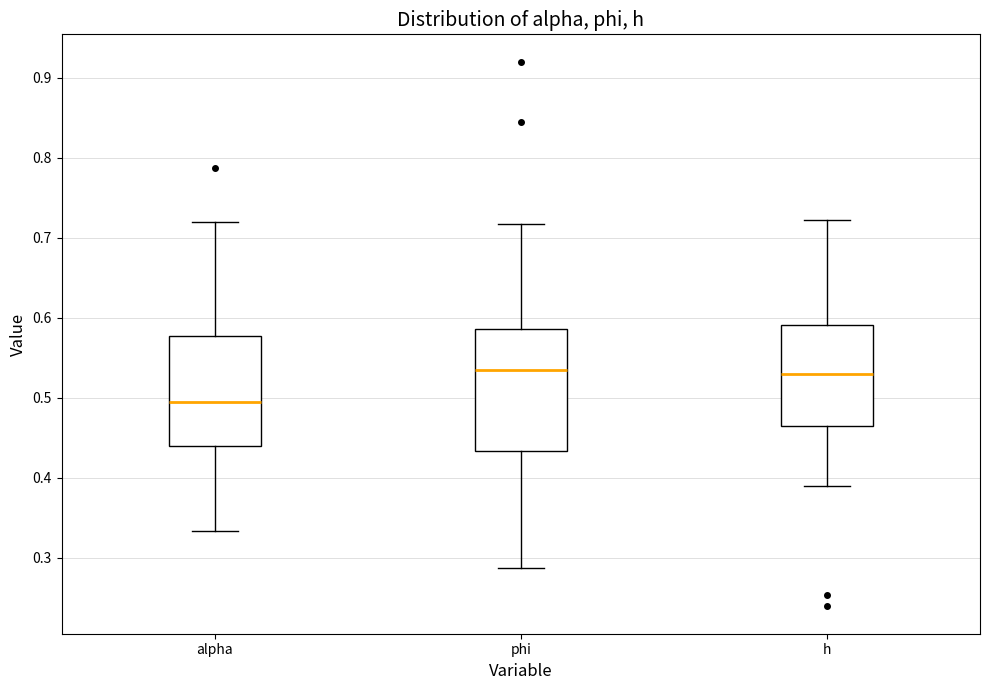

Which box's median line is the lowest?

alpha